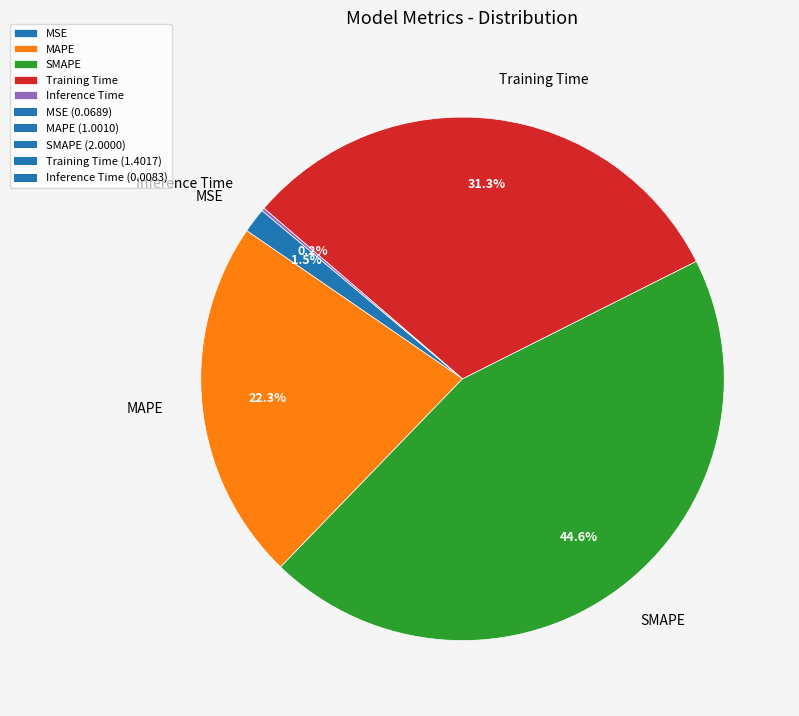

Is the sum of MAPE and SMAPE greater than half?

Yes